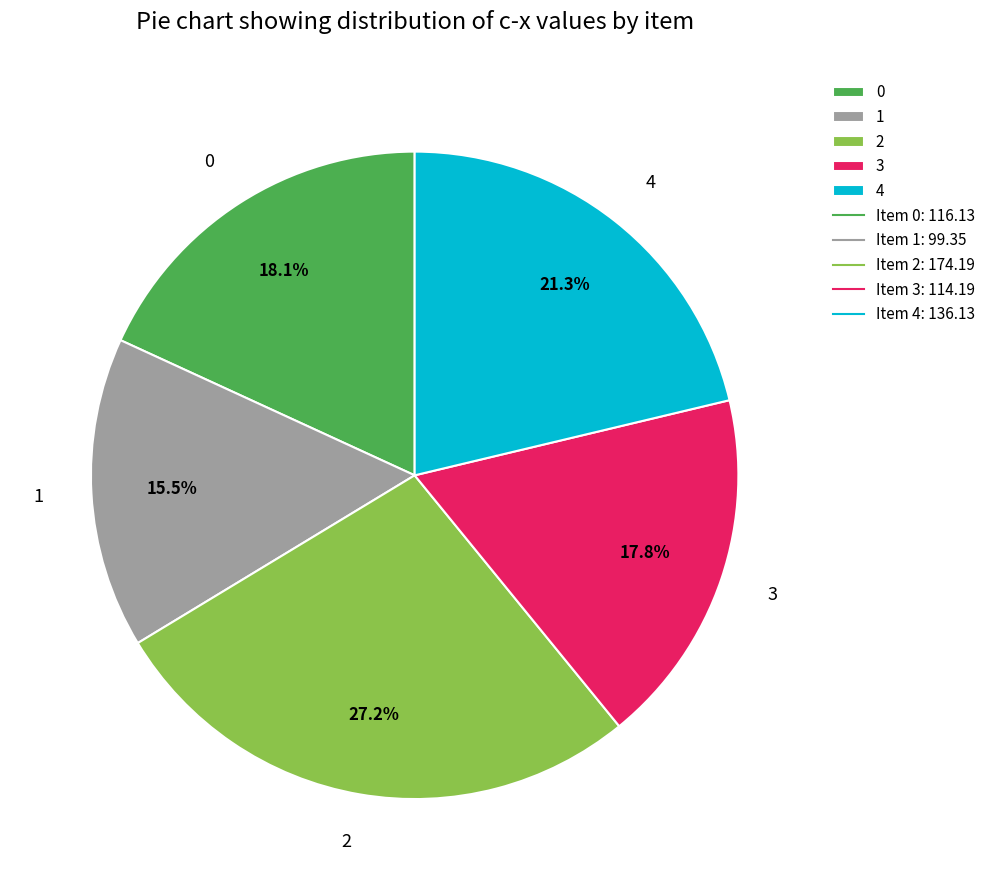

Is 1 the majority of the pie?

No